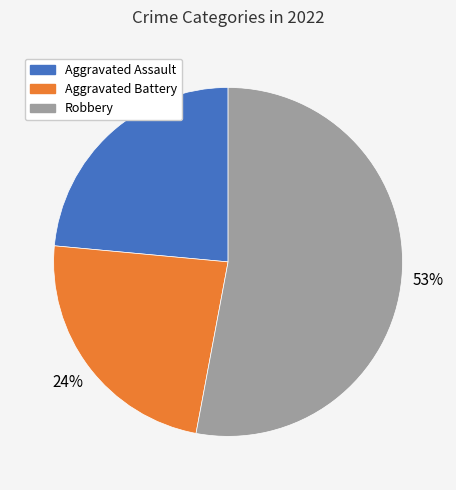

To the nearest percent, what is the difference between the largest and smallest slice percentages?

29%